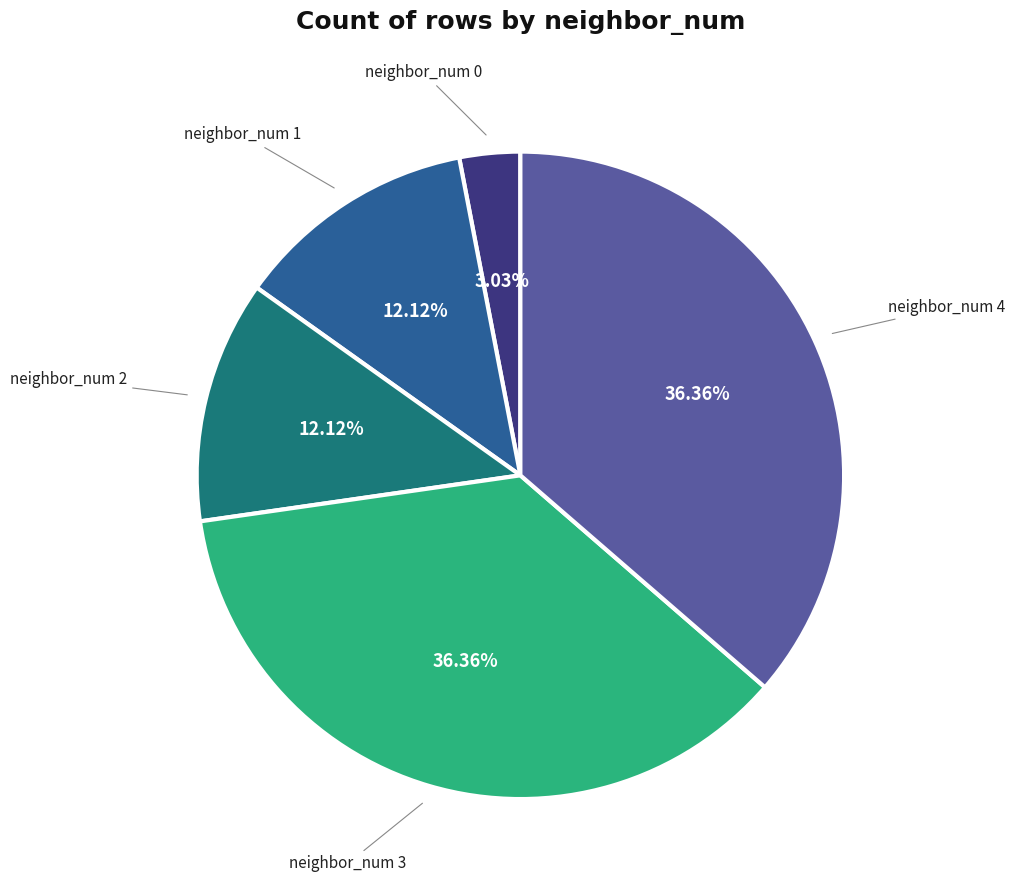

Is there a majority slice in this chart?

No